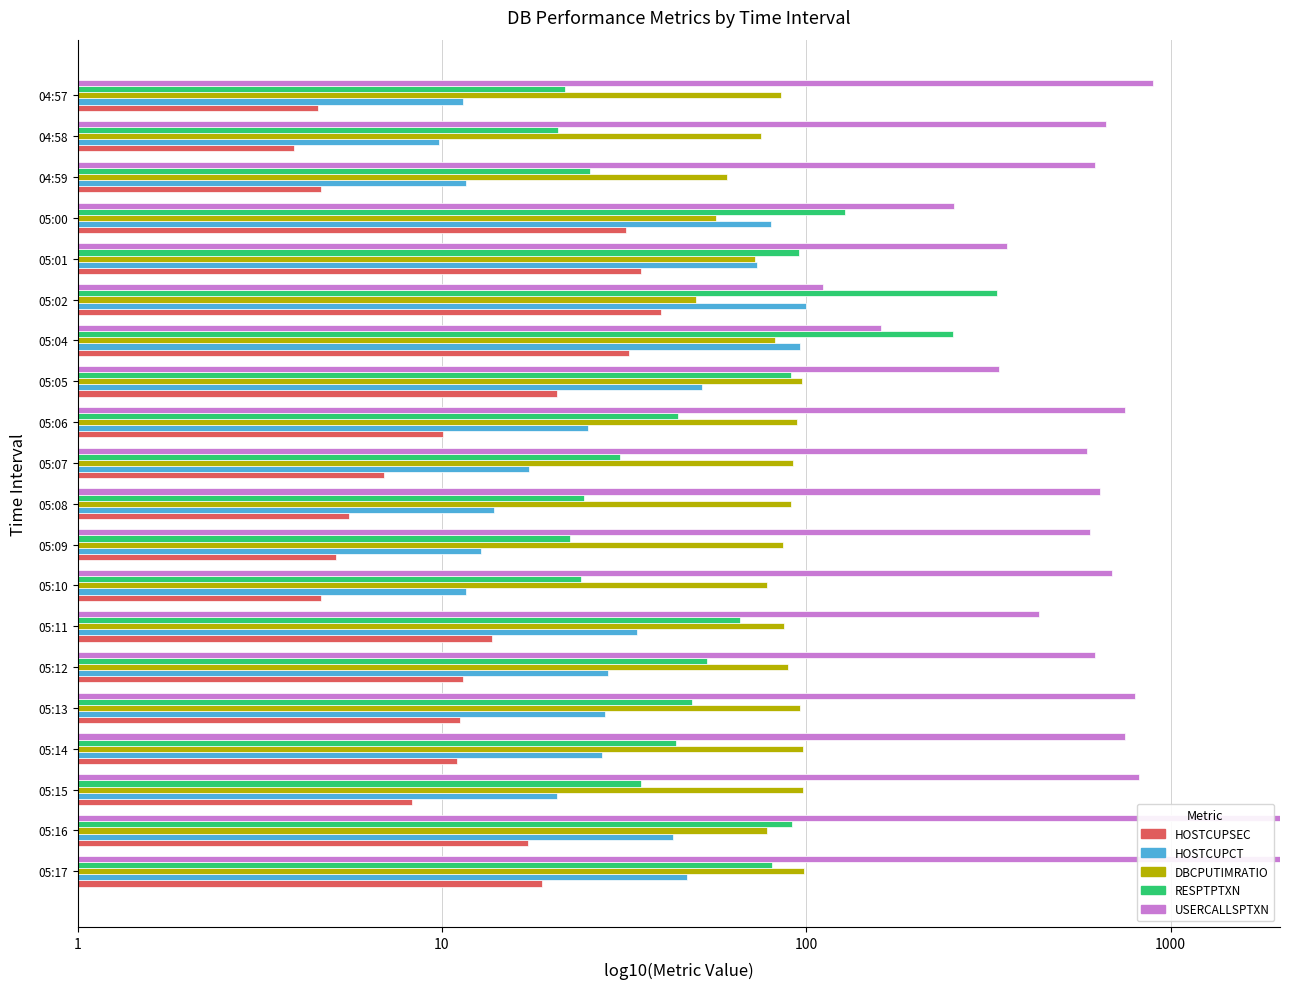

Reading left to right, list all the values displayed in this chart.

HOSTCUPSEC: 1.3	1.2	0.9	1.0	1.1	1.1	1.1	0.7	0.7	0.7	0.8	1.0	1.3	1.5	1.6	1.5	1.5	0.7	0.6	0.7
HOSTCUPCT: 1.7	1.6	1.3	1.4	1.4	1.5	1.5	1.1	1.1	1.1	1.2	1.4	1.7	2.0	2.0	1.9	1.9	1.1	1.0	1.1
DBCPUTIMRATIO: 2.0	1.9	2.0	2.0	2.0	1.9	1.9	1.9	1.9	2.0	2.0	2.0	2.0	1.9	1.7	1.9	1.8	1.8	1.9	1.9
RESPTPTXN: 1.9	2.0	1.5	1.6	1.7	1.7	1.8	1.4	1.4	1.4	1.5	1.6	2.0	2.4	2.5	2.0	2.1	1.4	1.3	1.3
USERCALLSPTXN: 3.6	3.5	2.9	2.9	2.9	2.8	2.6	2.8	2.8	2.8	2.8	2.9	2.5	2.2	2.0	2.6	2.4	2.8	2.8	3.0